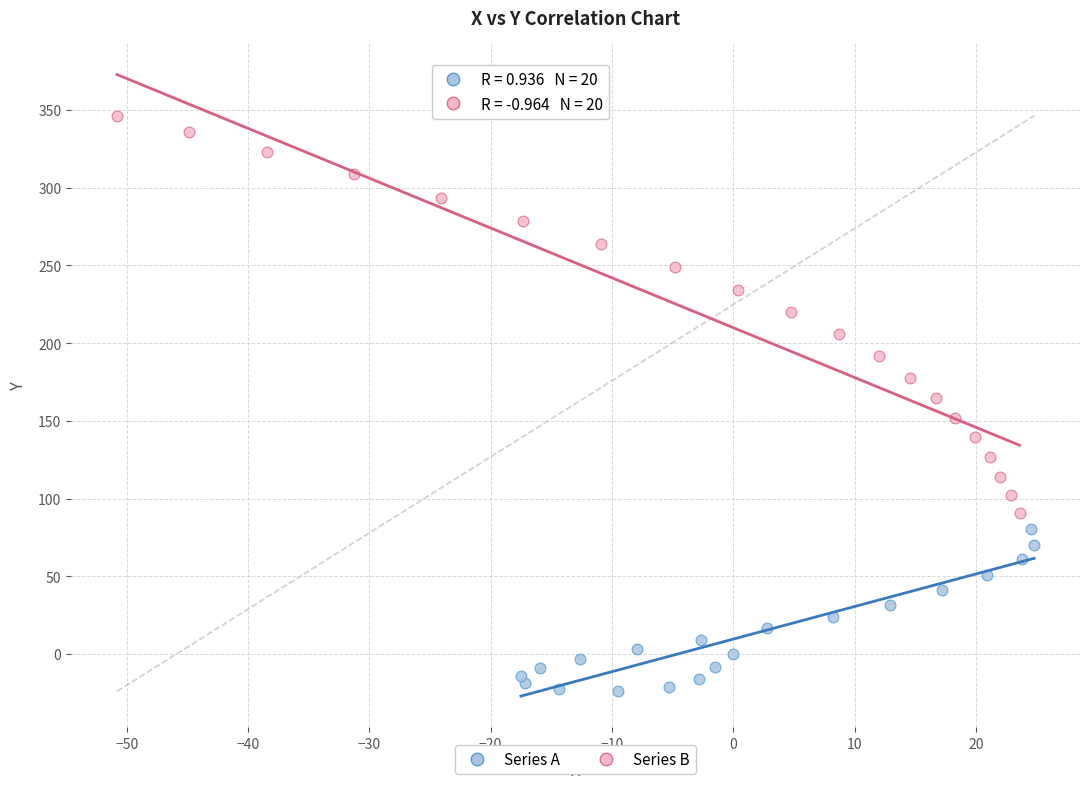

What are all the series names shown in the legend?

Series A, Series B